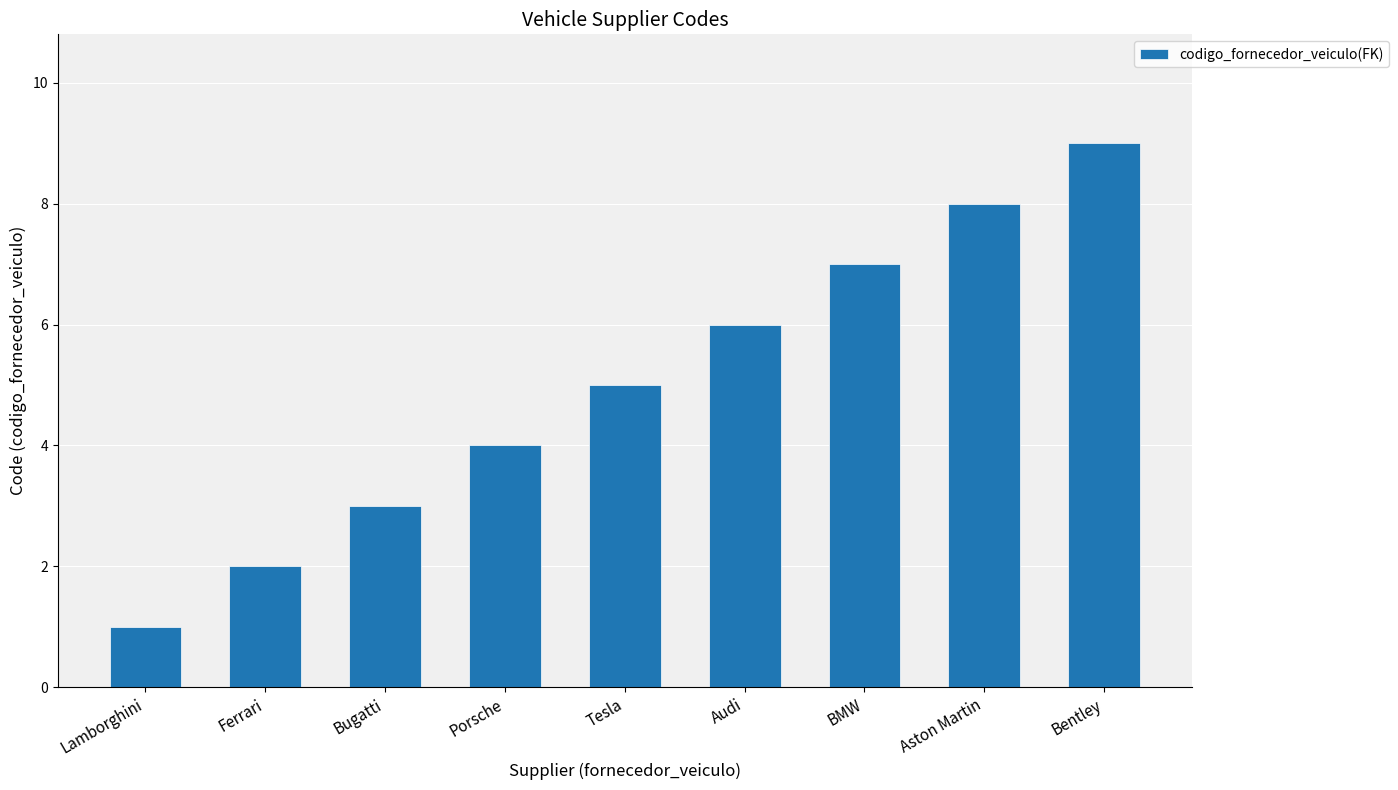

What is the difference between the values at Ferrari and Audi?

4